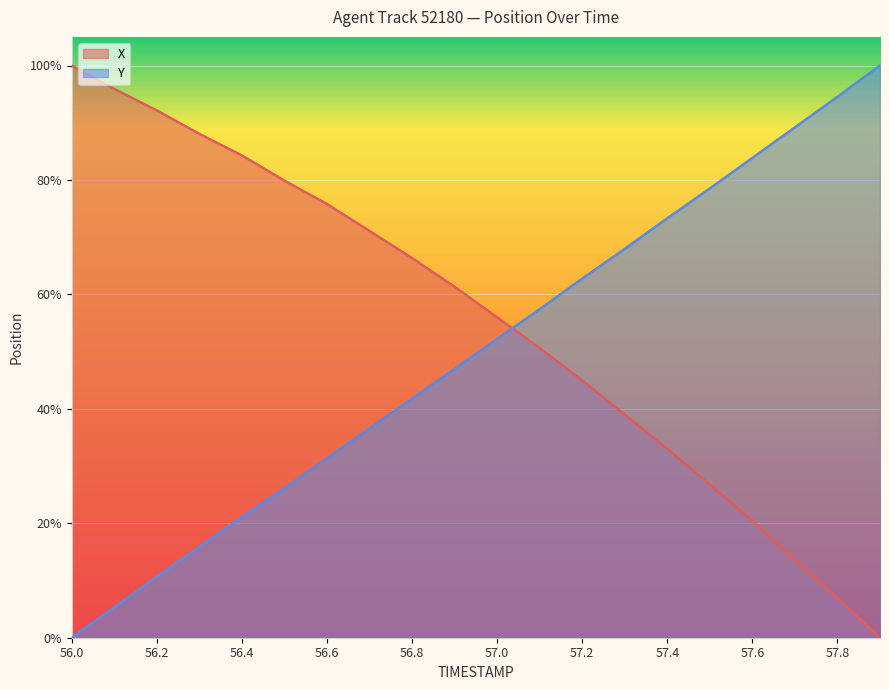

What is the label of the 7th point from the right?

57.3